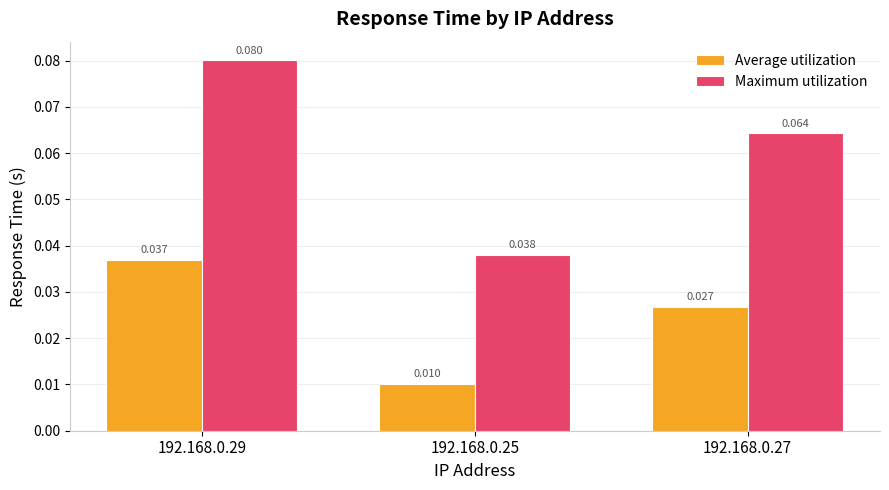

Rank the series by their maximum value, from highest to lowest.

Maximum utilization, Average utilization